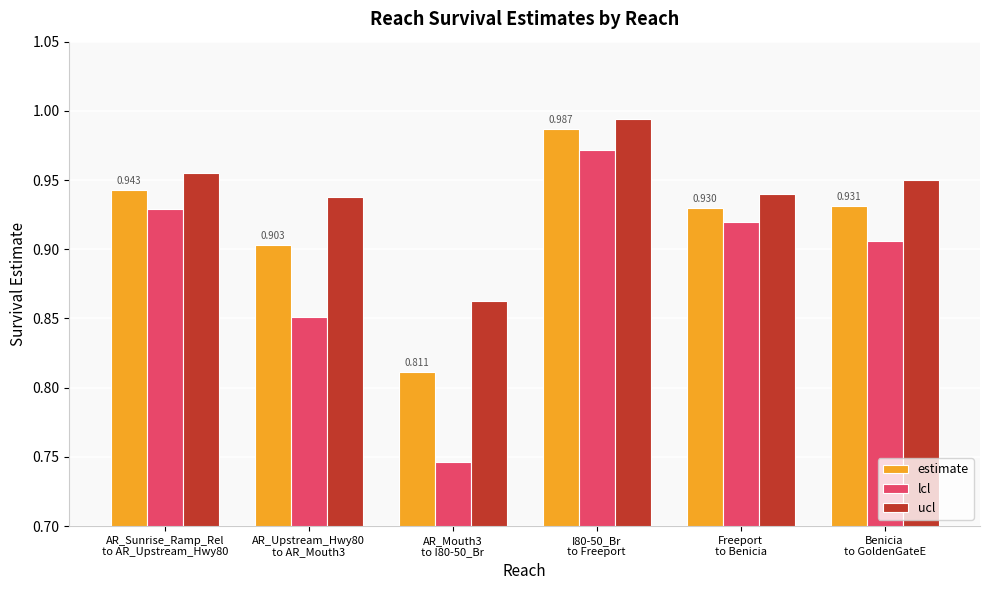

Which series has the largest range (max minus min)?

lcl